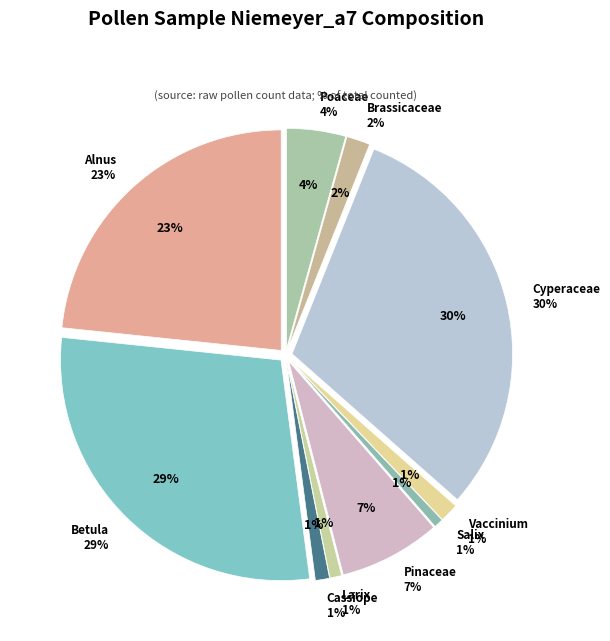

To the nearest percent, what is the average slice percentage?

10%